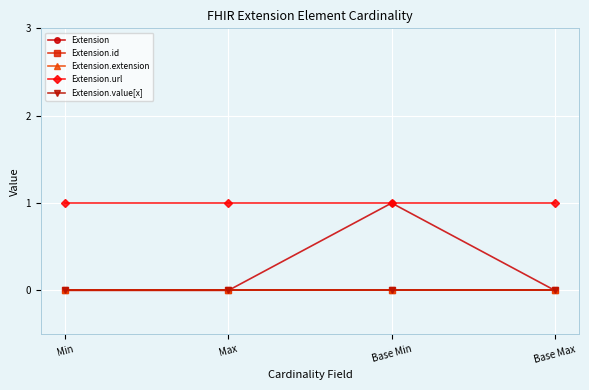

Reading left to right, extract all data points from this chart.

Extension: 0	0	1	0
Extension.id: 0	0	0	0
Extension.extension: 0	0	0	0
Extension.url: 1	1	1	1
Extension.value[x]: 0	0	0	0